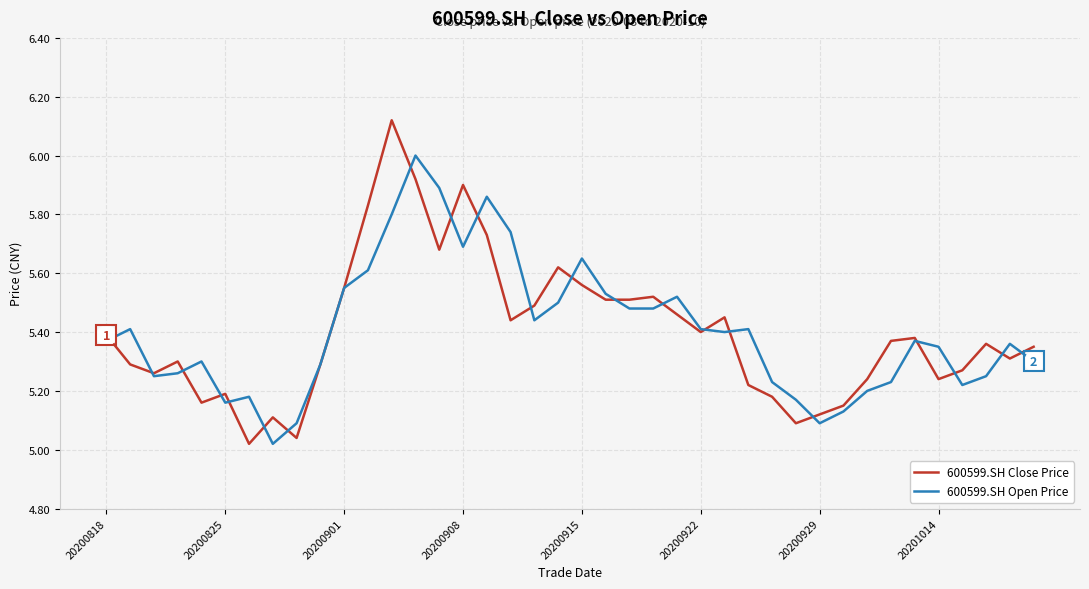

Rank the series by their maximum value, from lowest to highest.

600599.SH Open Price, 600599.SH Close Price